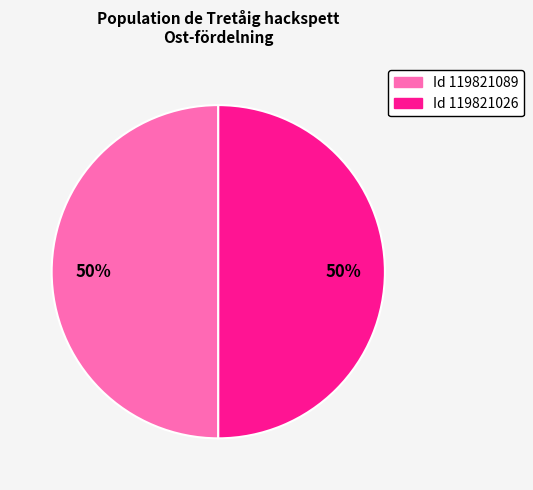

How many slices are in this pie chart?

2